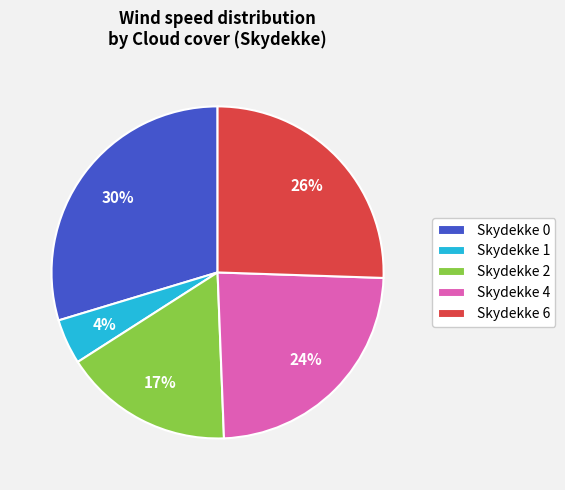

To the nearest percent, what is the difference between the Skydekke 2 and Skydekke 6 slice percentages?

9%